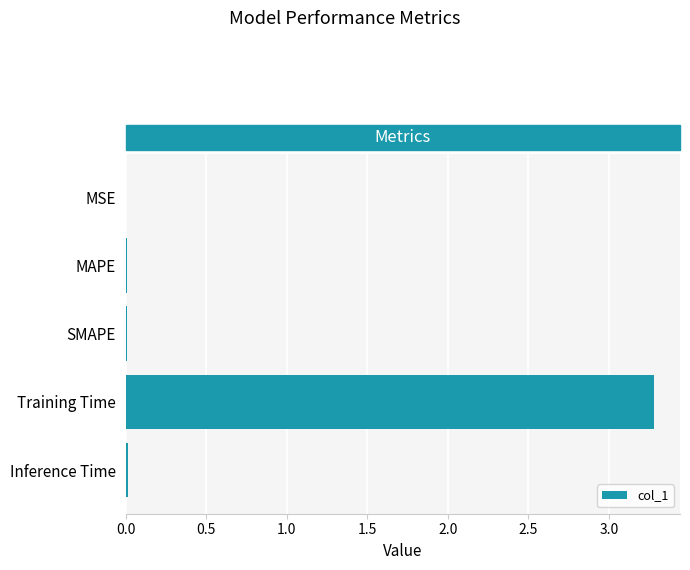

What is the greatest value displayed?

3.3